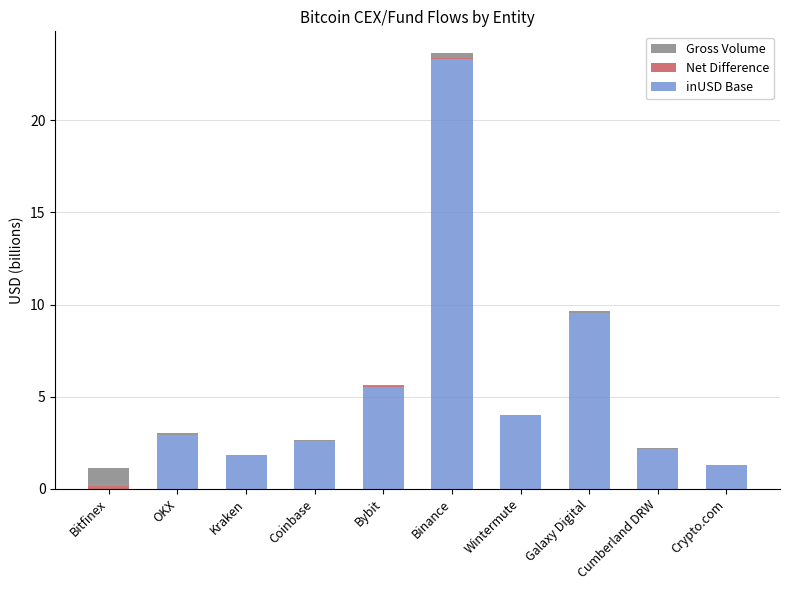

At which category is the sum across all series the highest?

Binance